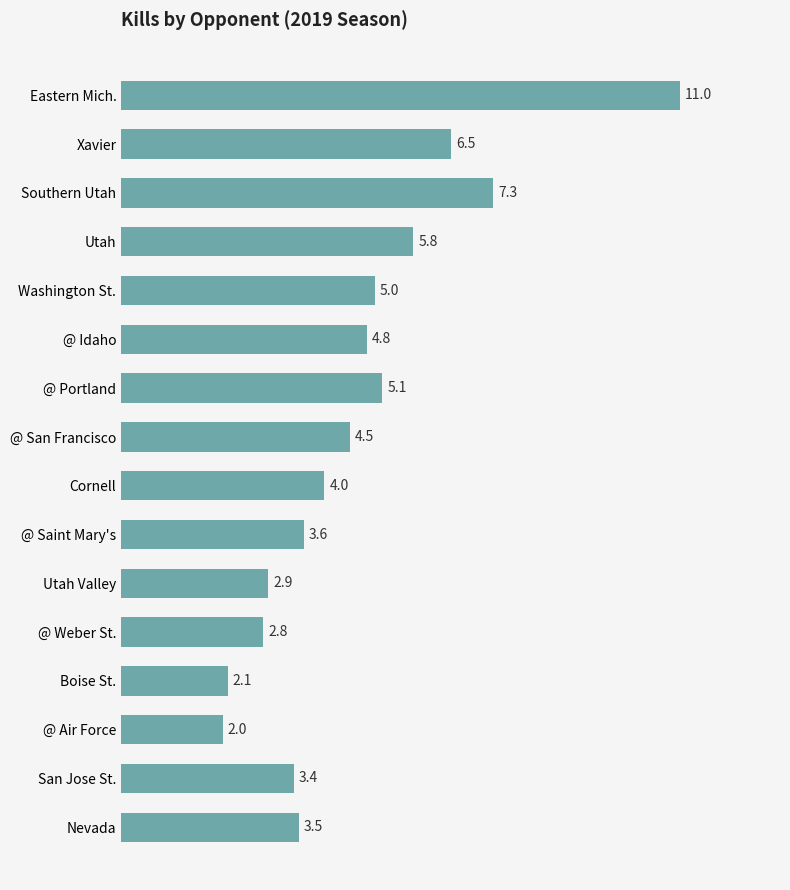

What position from the top is Nevada?

16